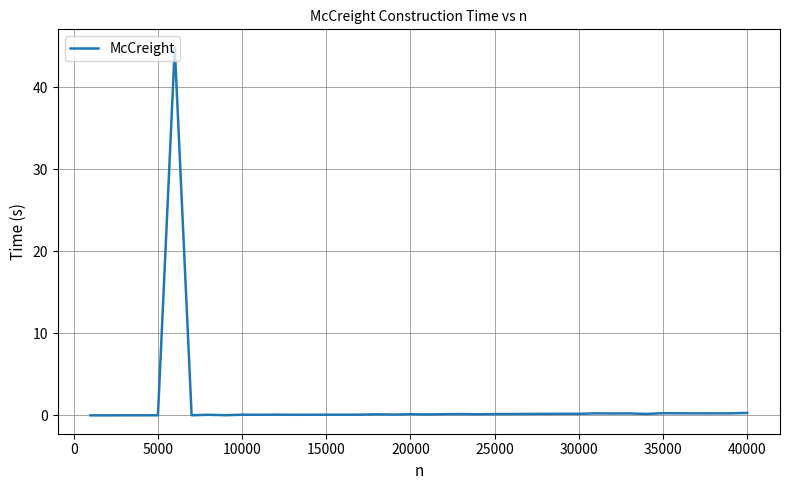

What is the difference between the maximum and minimum values?

44.8